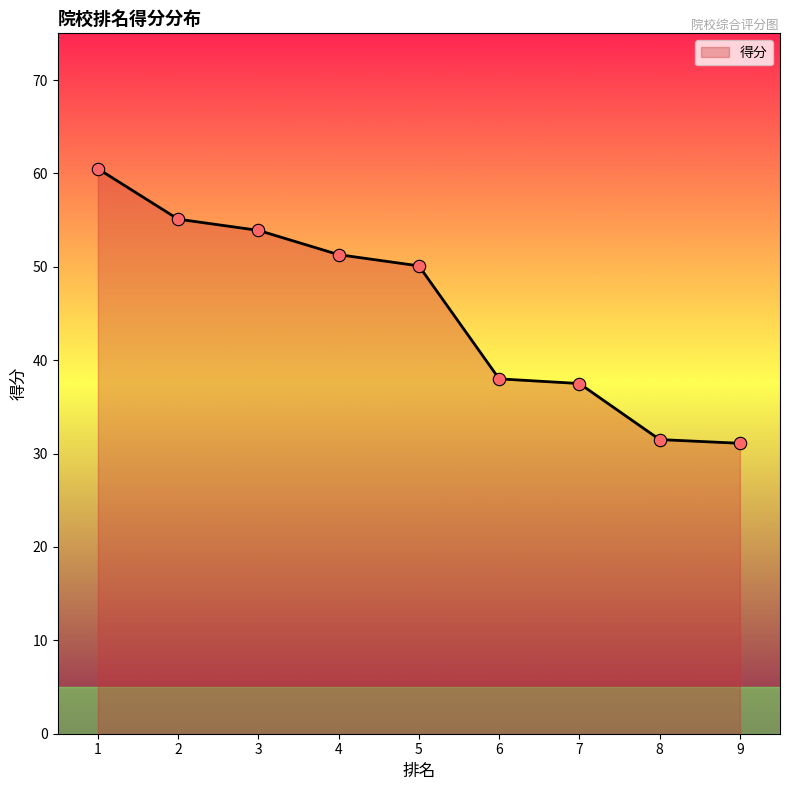

Between 9 and 5, which is larger?

5